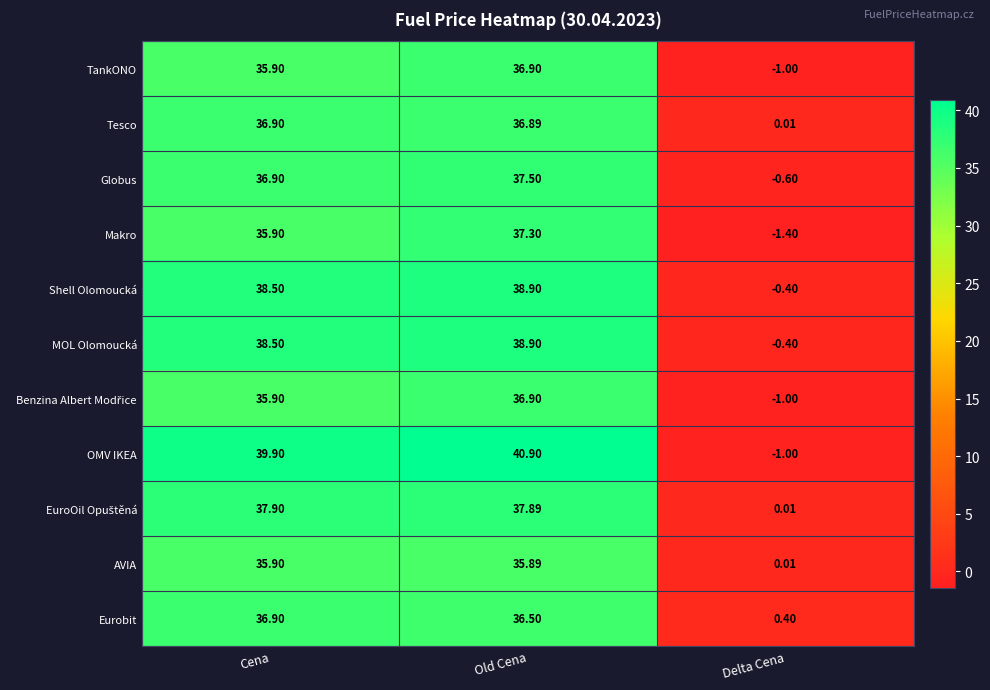

Which series has the largest total across all categories?

OMV IKEA